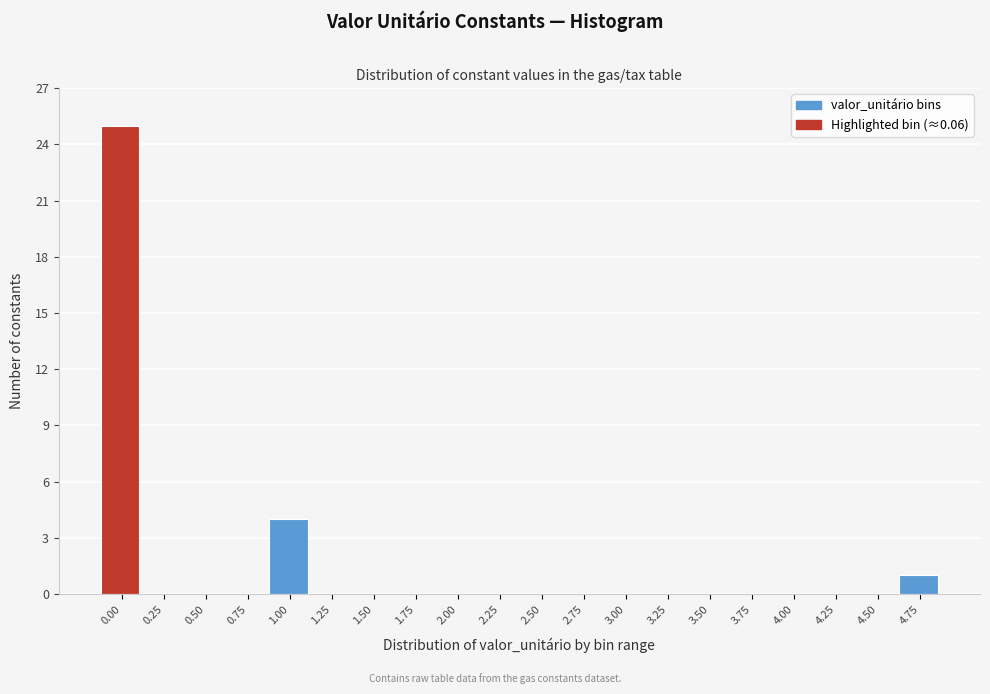

Reading right to left, transcribe all the data shown in this chart.

4.75=1	4.50=0	4.25=0	4.00=0	3.75=0	3.50=0	3.25=0	3.00=0	2.75=0	2.50=0	2.25=0	2.00=0	1.75=0	1.50=0	1.25=0	1.00=4	0.75=0	0.50=0	0.25=0	0.00=25